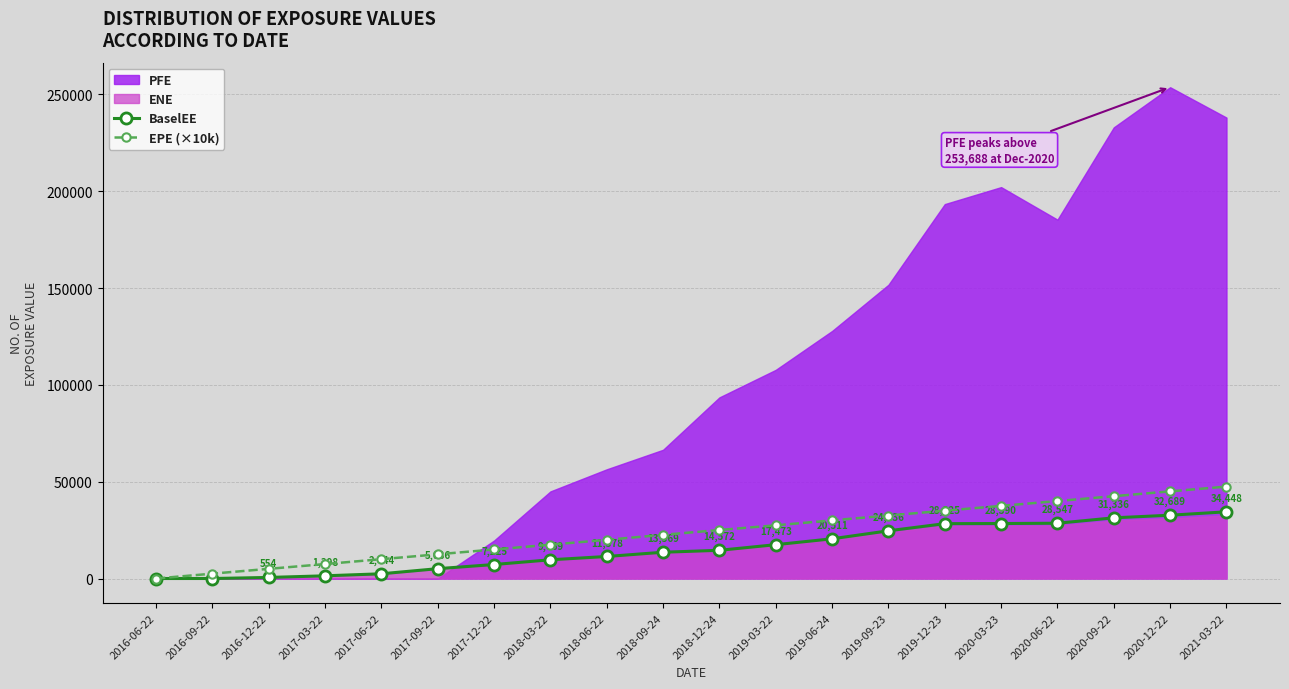

Which category has the highest value in the BaselEE series?

2021-03-22